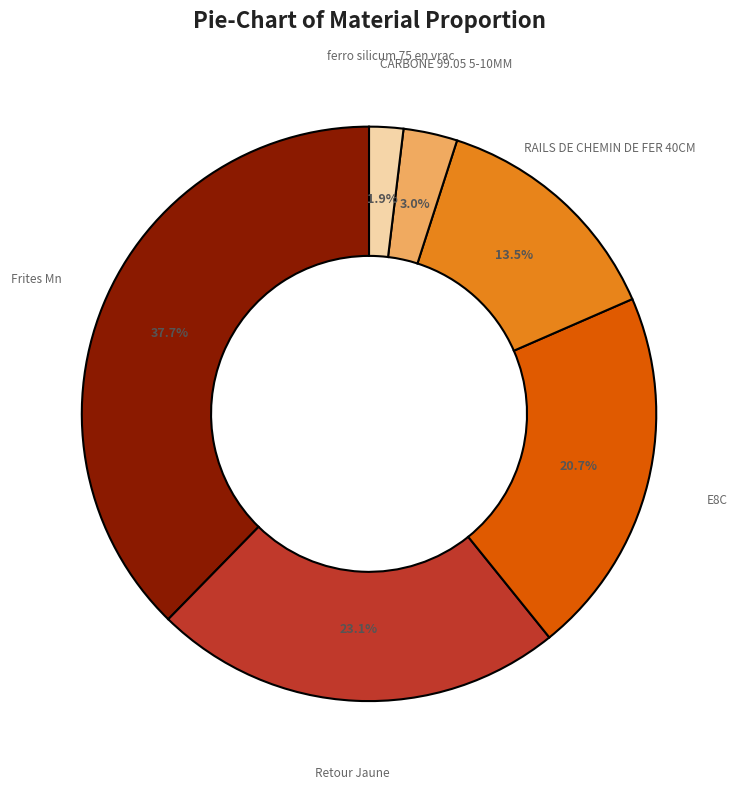

Rank the categories by value from lowest to highest.

ferro silicum 75 en vrac, CARBONE 99.05 5-10MM, RAILS DE CHEMIN DE FER 40CM, E8C, Retour Jaune, Frites Mn